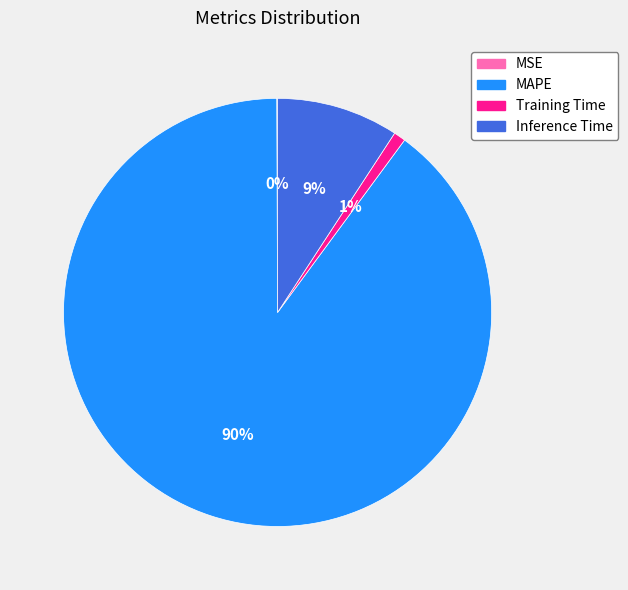

Do Inference Time and MAPE together represent more than half of the pie?

Yes